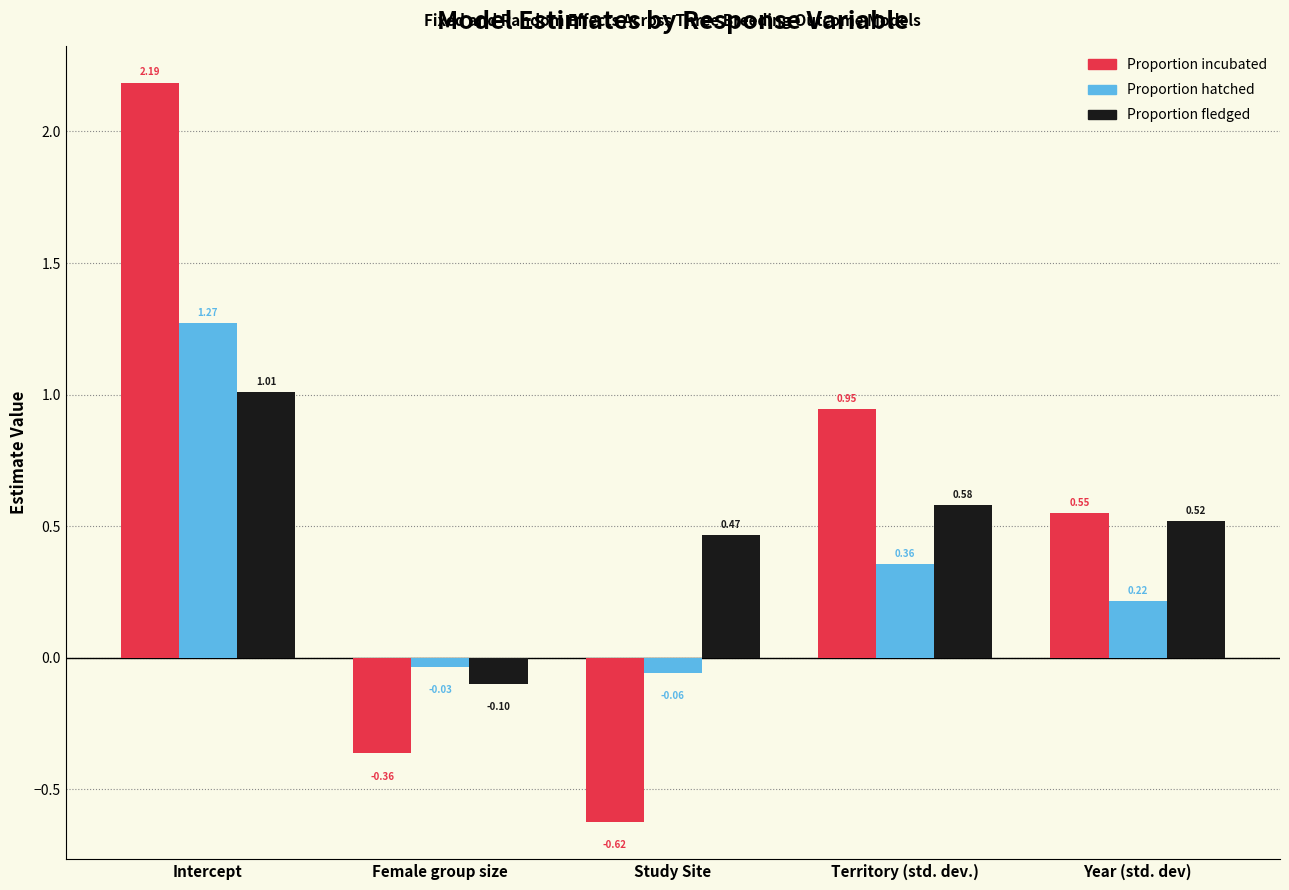

Which series has the largest range (max minus min)?

Proportion incubated